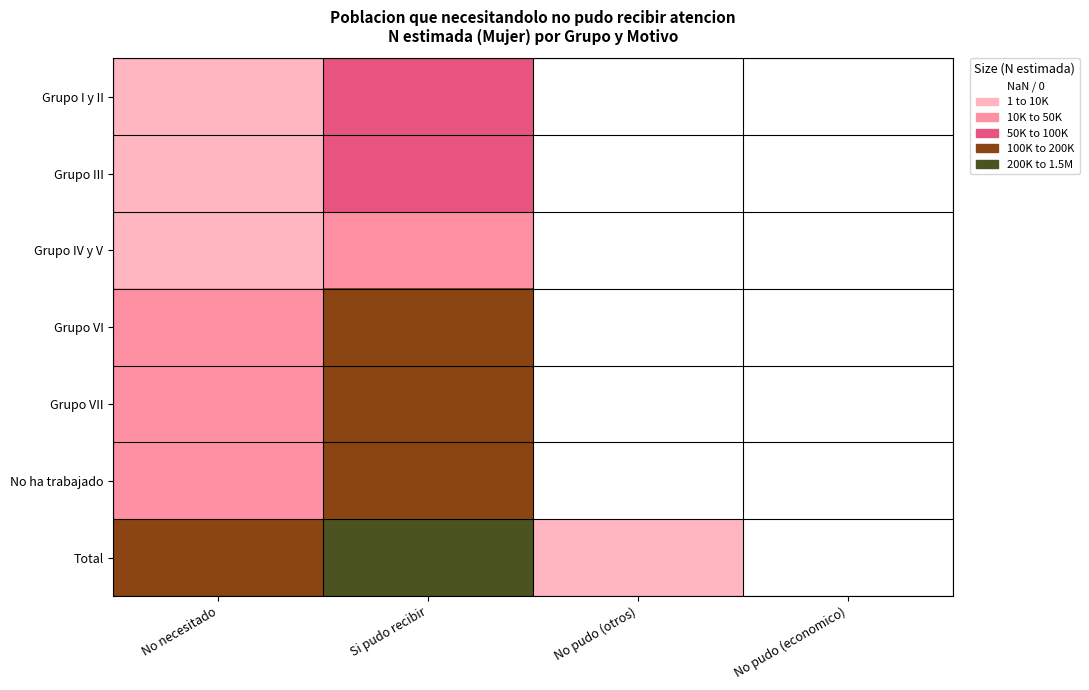

Is the value of No ha trabajado at No pudo (economico) greater than the value of Grupo VI at No pudo (economico)?

No